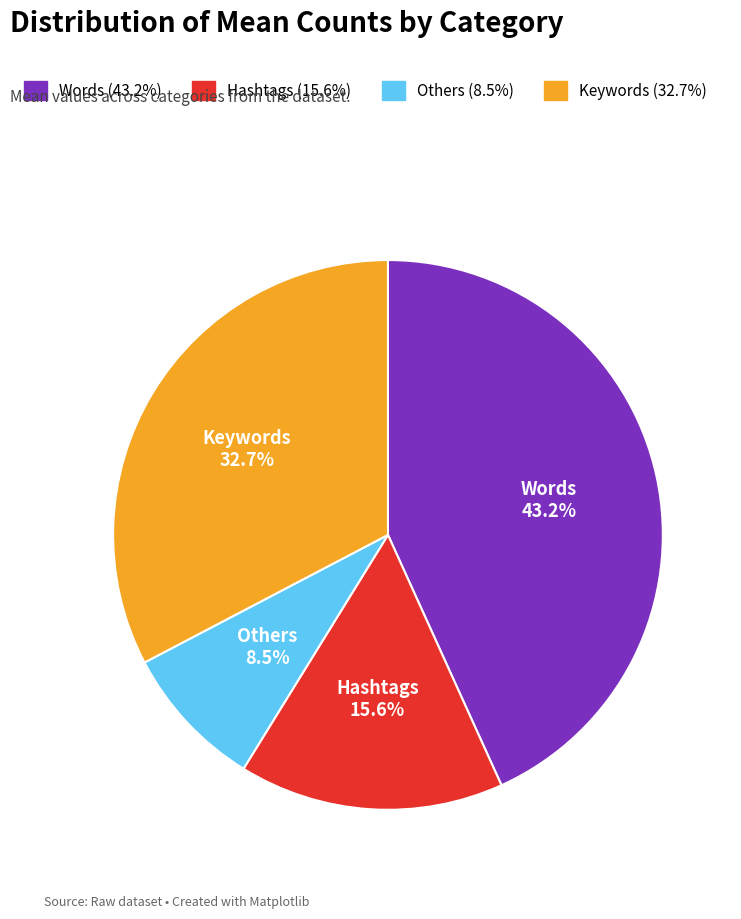

Count the number of slices in the pie.

4